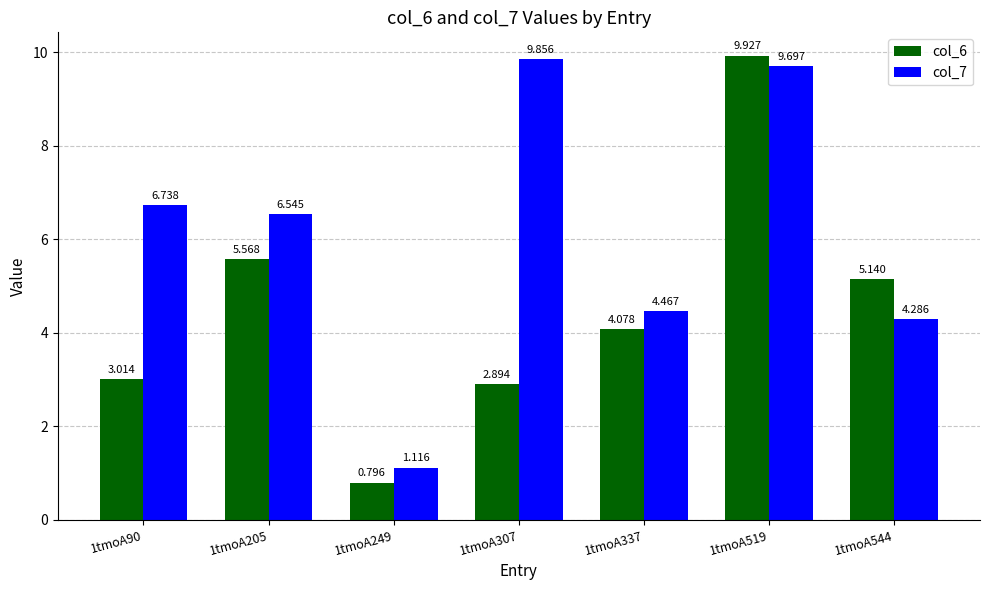

Where is col_6 nearest to the value 5?

1tmoA544